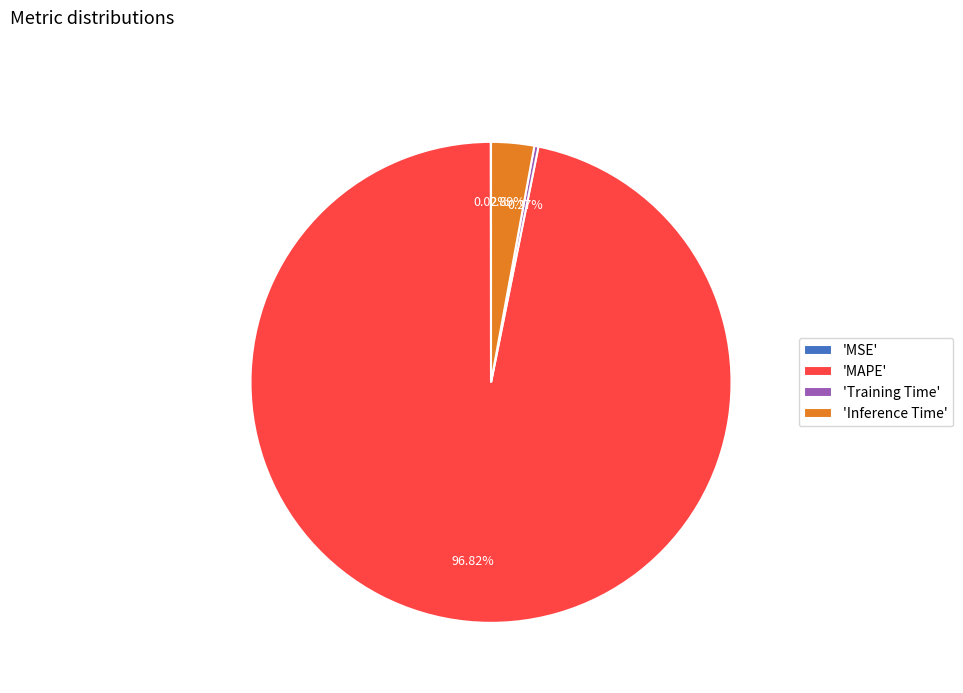

What is the majority slice?

'MAPE'